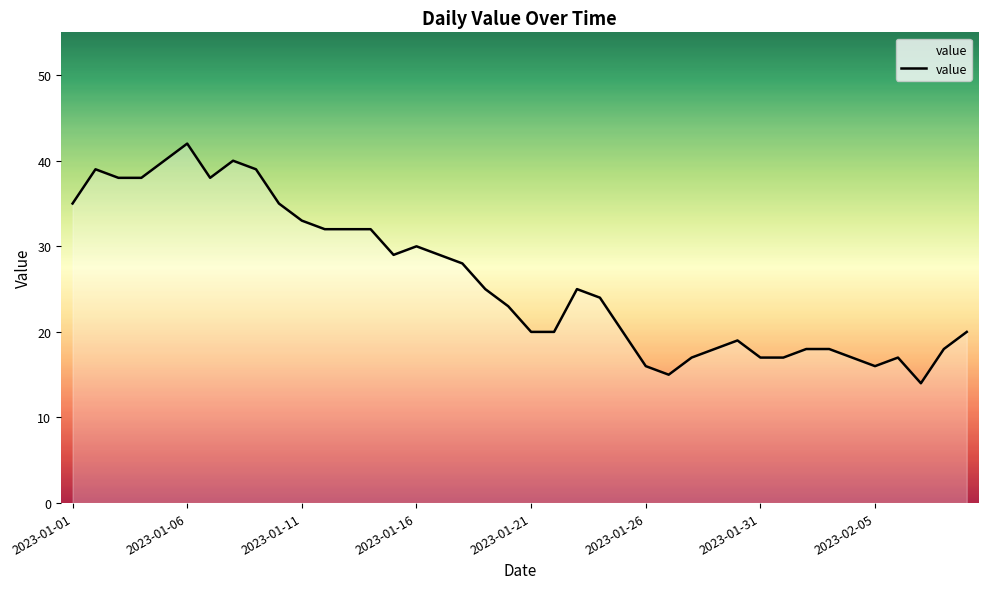

What is the greatest value displayed?

42